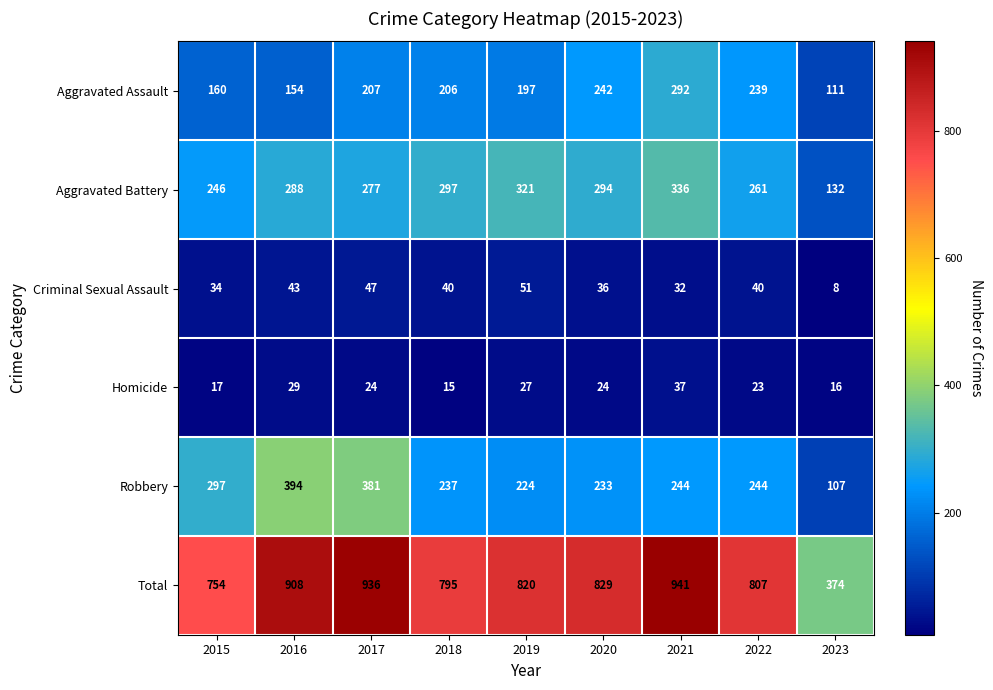

Where is Criminal Sexual Assault nearest to the value 29?

2021